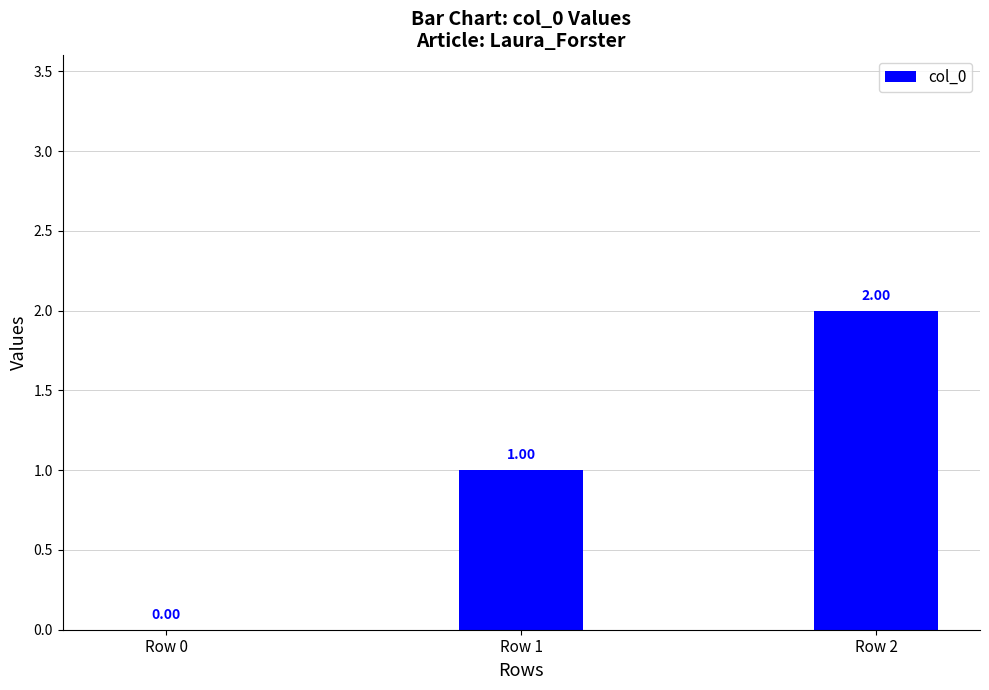

How many categories are shown in the chart?

3